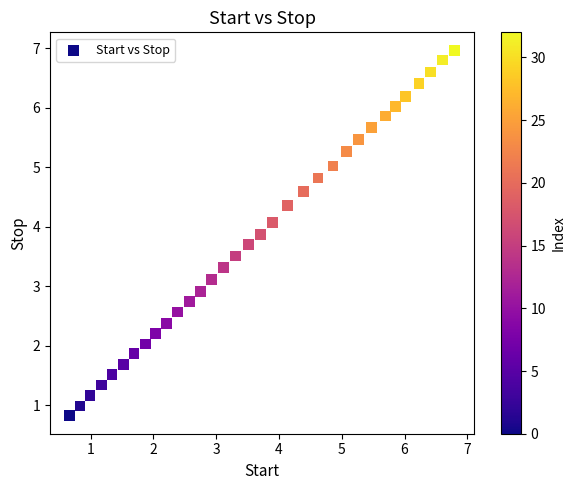

What is the range of Y values (max minus min)?

6.1